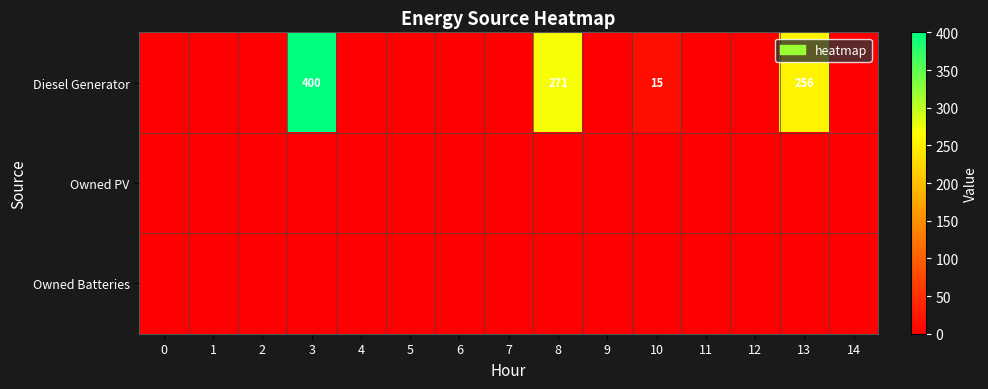

What is the sum of the Diesel Generator values at 8 and 3?

671